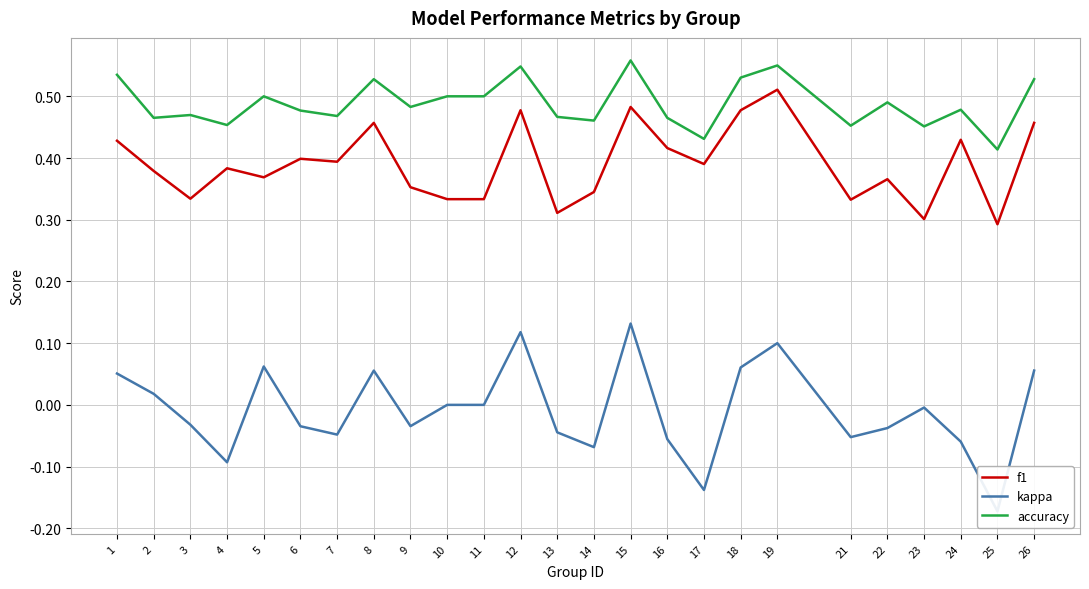

Reading right to left, list all the values displayed in this chart.

f1: 26=0.5	25=0.3	24=0.4	23=0.3	22=0.4	21=0.3	19=0.5	18=0.5	17=0.4	16=0.4	15=0.5	14=0.3	13=0.3	12=0.5	11=0.3	10=0.3	9=0.4	8=0.5	7=0.4	6=0.4	5=0.4	4=0.4	3=0.3	2=0.4	1=0.4
kappa: 26=0.1	25=-0.2	24=-0.1	23=-0.0	22=-0.0	21=-0.1	19=0.1	18=0.1	17=-0.1	16=-0.1	15=0.1	14=-0.1	13=-0.0	12=0.1	11=0.0	10=0.0	9=-0.0	8=0.1	7=-0.0	6=-0.0	5=0.1	4=-0.1	3=-0.0	2=0.0	1=0.1
accuracy: 26=0.5	25=0.4	24=0.5	23=0.5	22=0.5	21=0.5	19=0.6	18=0.5	17=0.4	16=0.5	15=0.6	14=0.5	13=0.5	12=0.5	11=0.5	10=0.5	9=0.5	8=0.5	7=0.5	6=0.5	5=0.5	4=0.5	3=0.5	2=0.5	1=0.5